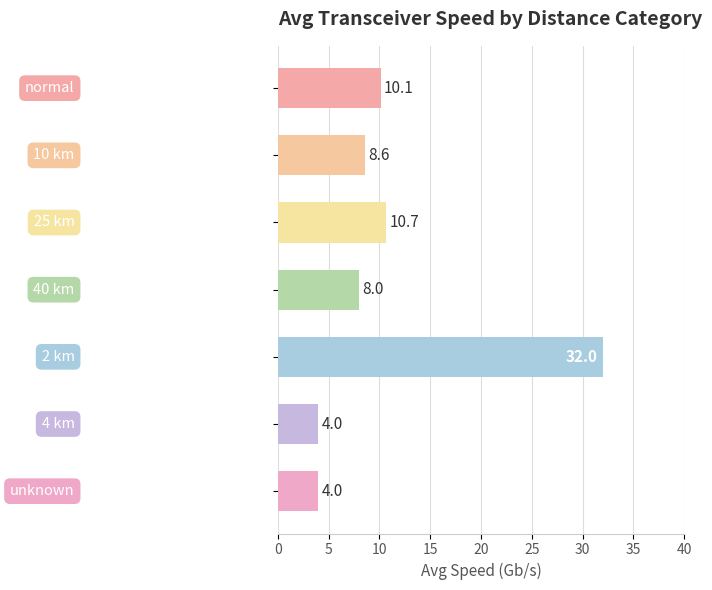

What is the maximum value shown in the chart?

32.0